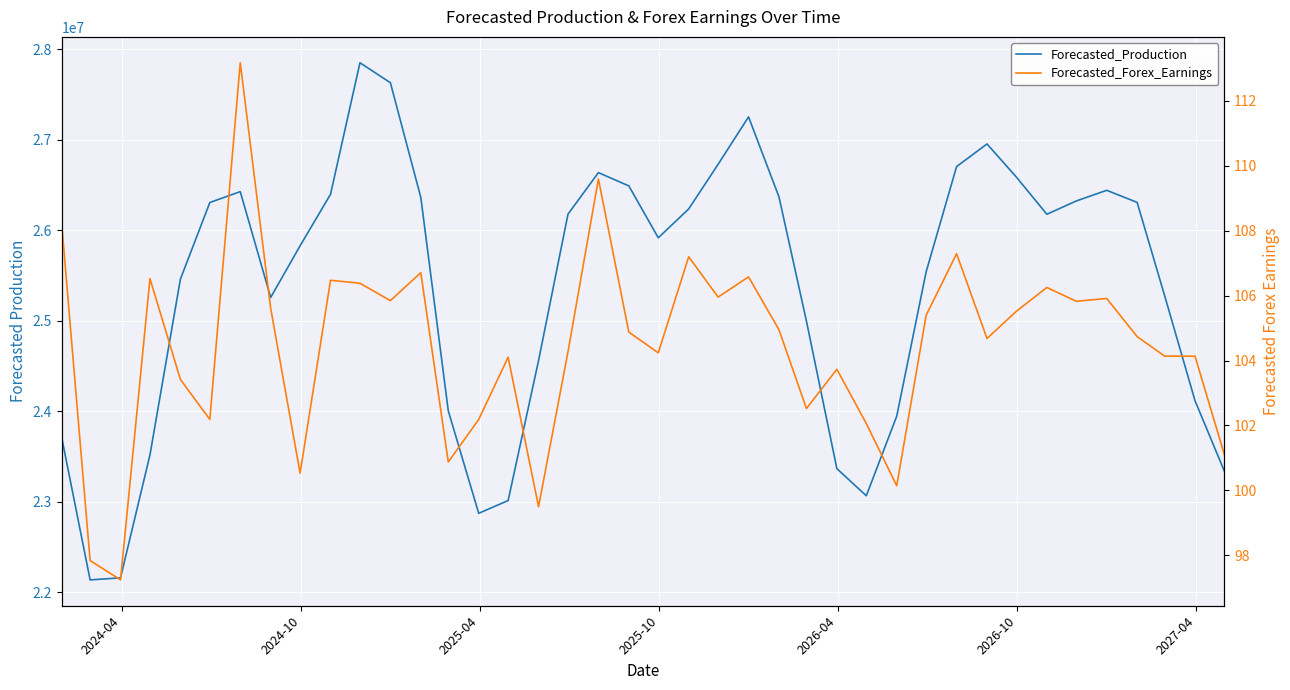

What is the average value of the Forecasted_Production series?

25361383.4